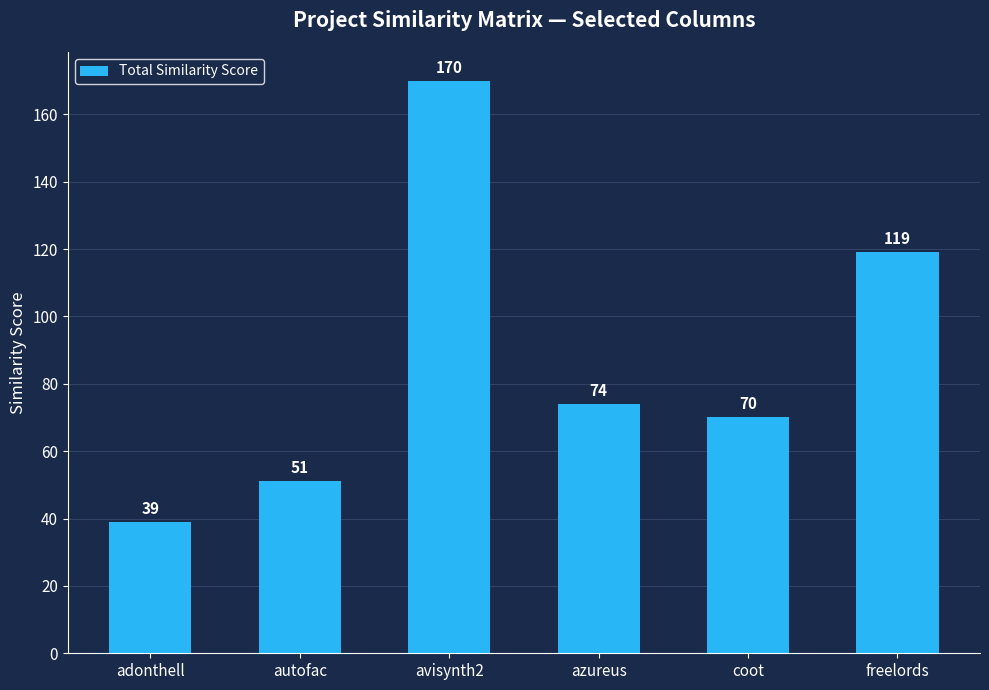

At which label does the data first exceed 74?

avisynth2